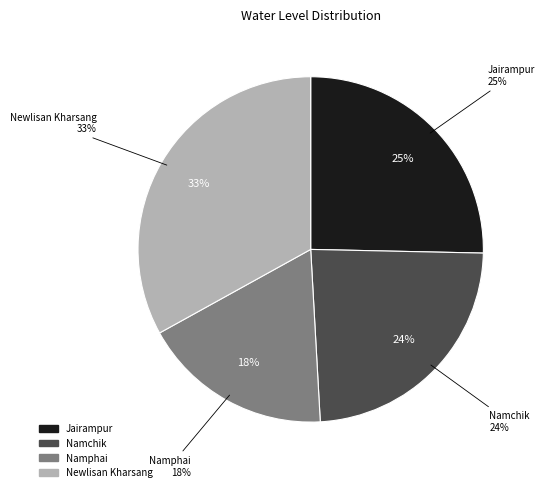

Do Jairampur and Newlisan Kharsang together represent more than half of the pie?

Yes